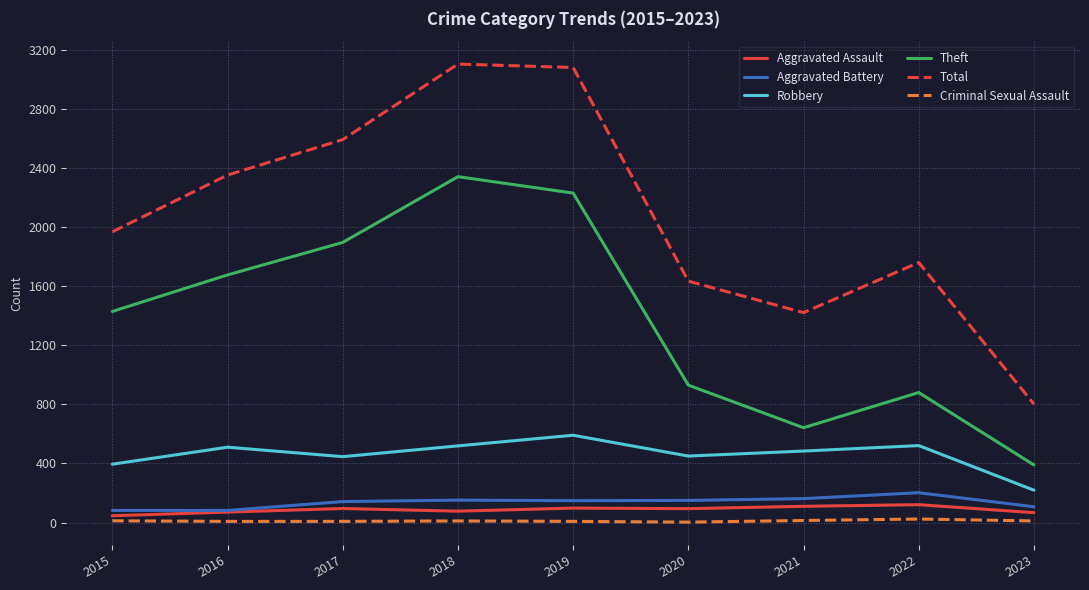

What is the total value across all series at 2017?

5179